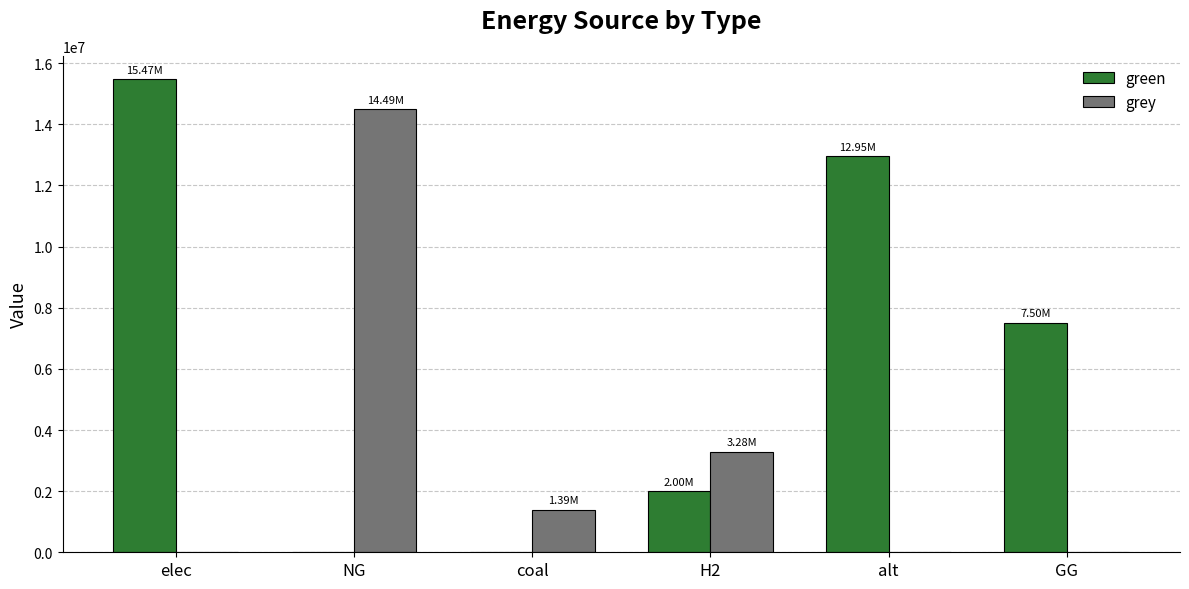

Which category has the highest value in the grey series?

NG